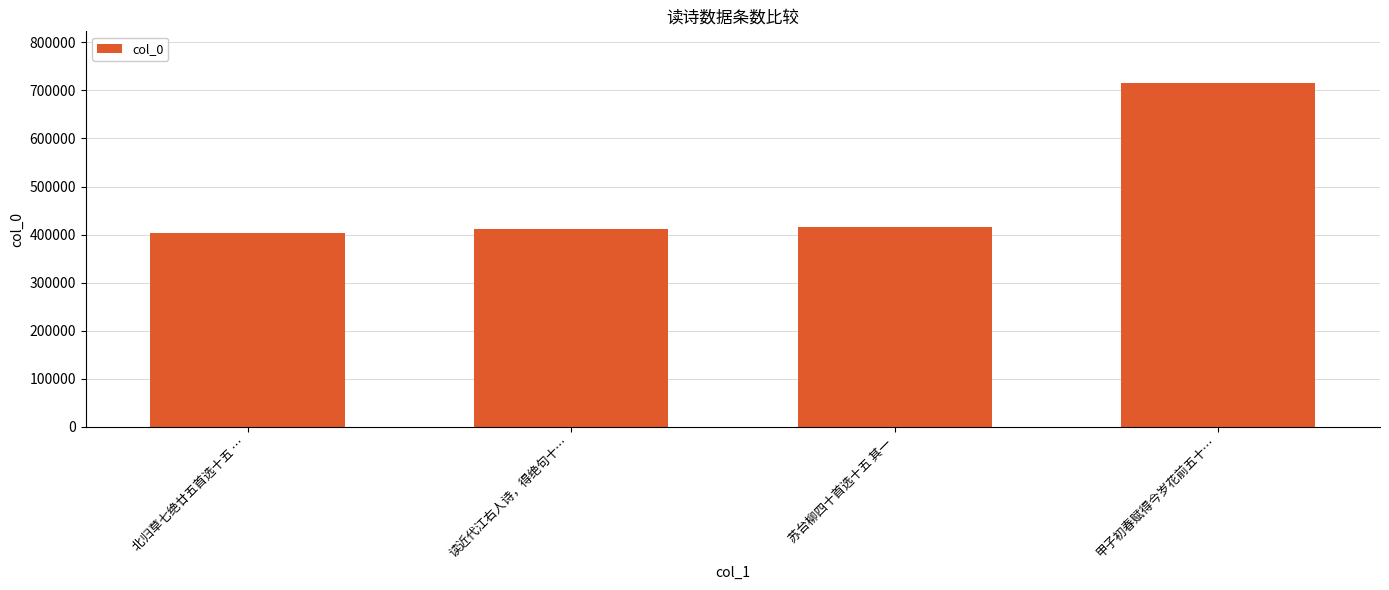

The value at 读近代江右人诗，得绝句十… is 621437. True or false?

False